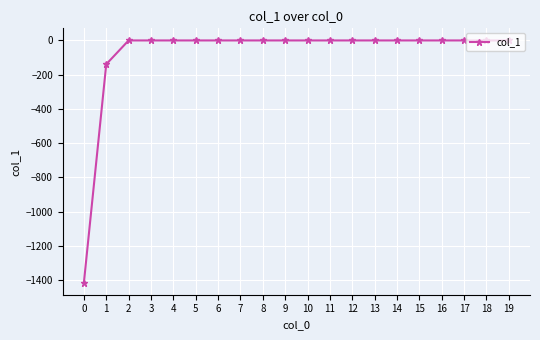

What is the sum of all values?

-1554.5